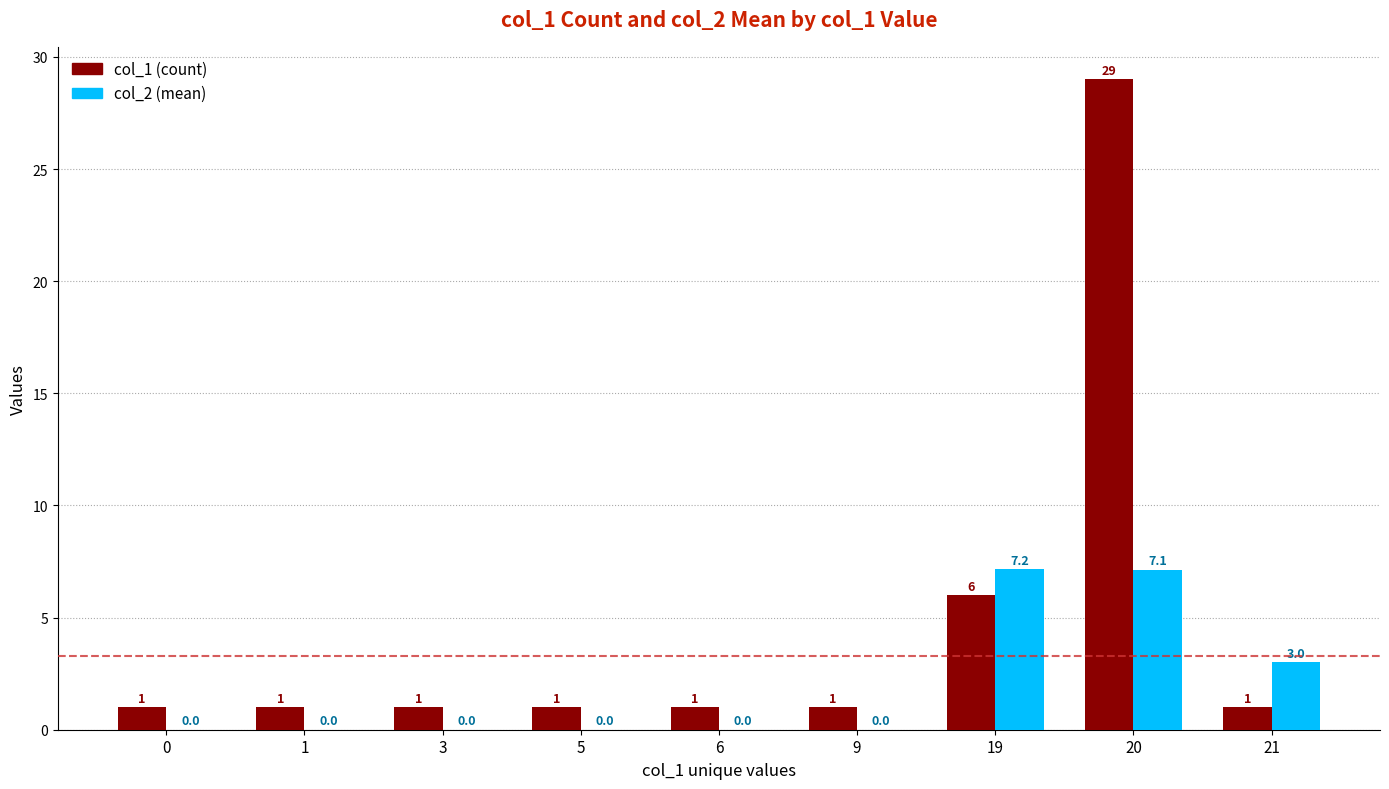

At which category does the chart reach its peak across all series?

20